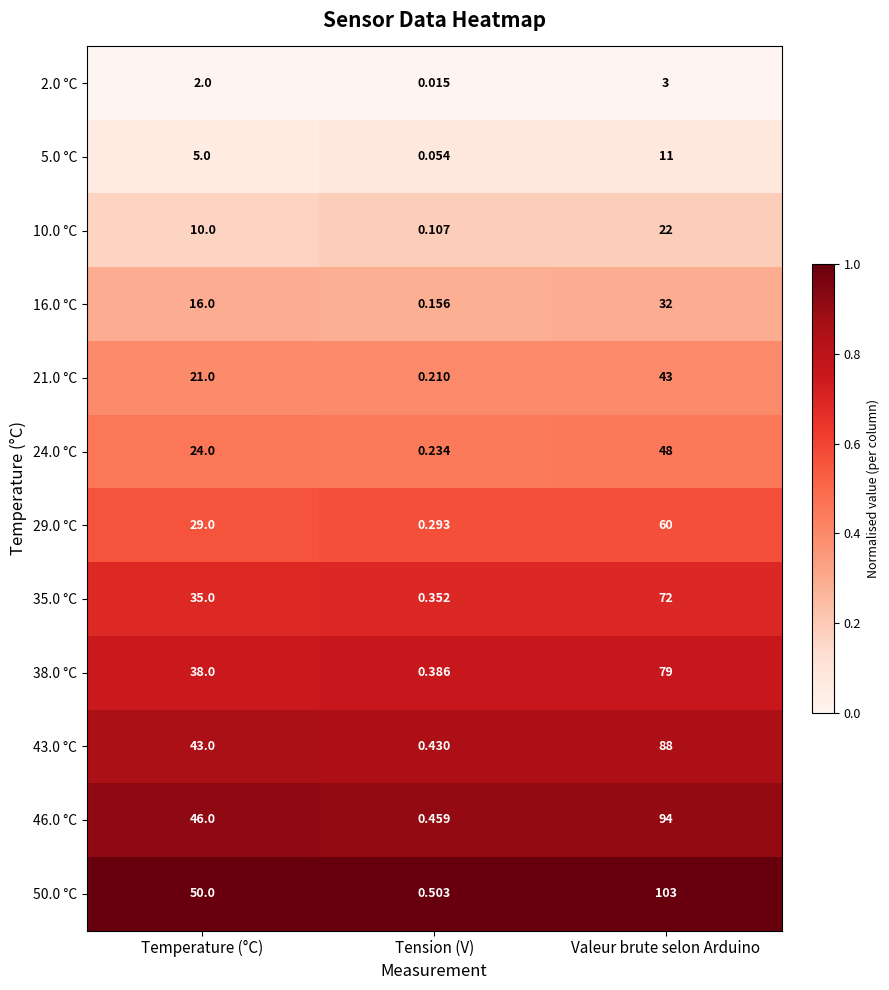

Where is 35.0 °C nearest to the value 36?

Temperature (°C)